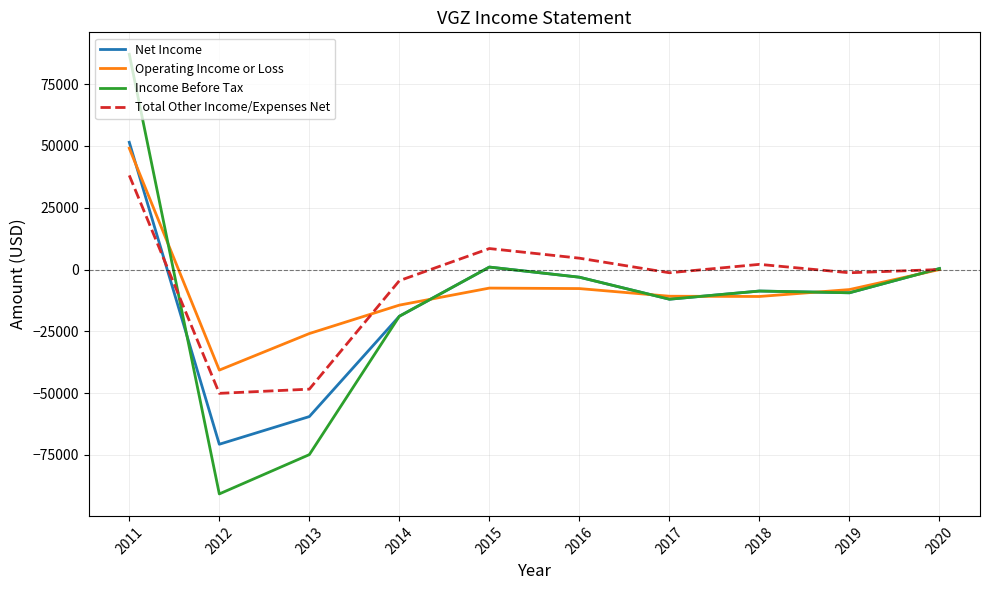

What is the sum of the Operating Income or Loss values at 2015 and 2016?

-15200